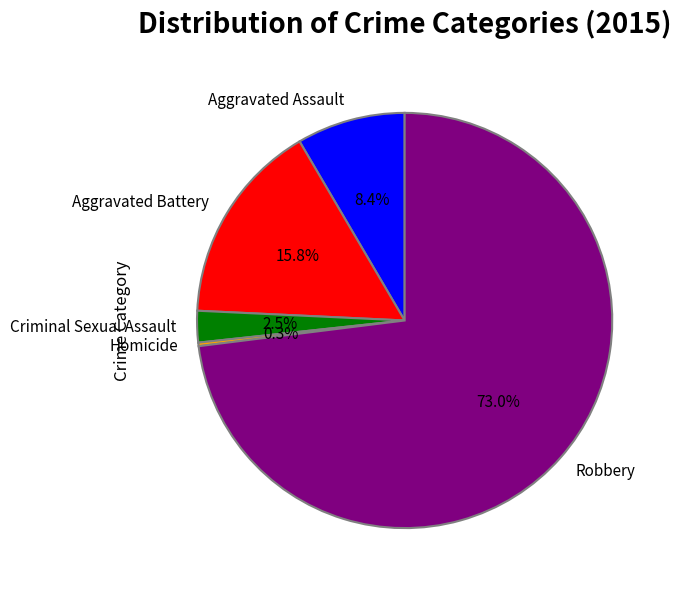

Do Criminal Sexual Assault and Robbery together represent more than half of the pie?

Yes